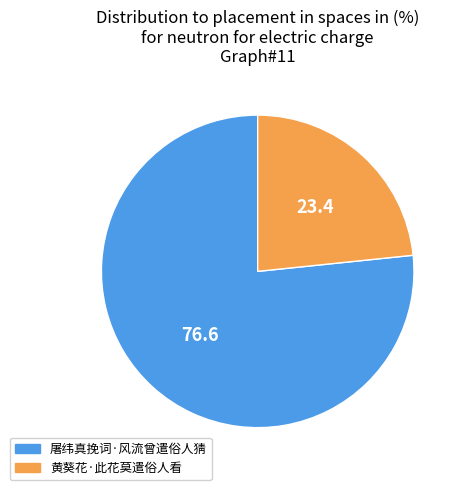

What is the ratio of the value at 黄葵花·此花莫遣俗人看 to the value at 屠纬真挽词·风流曾遣俗人猜?

0.3